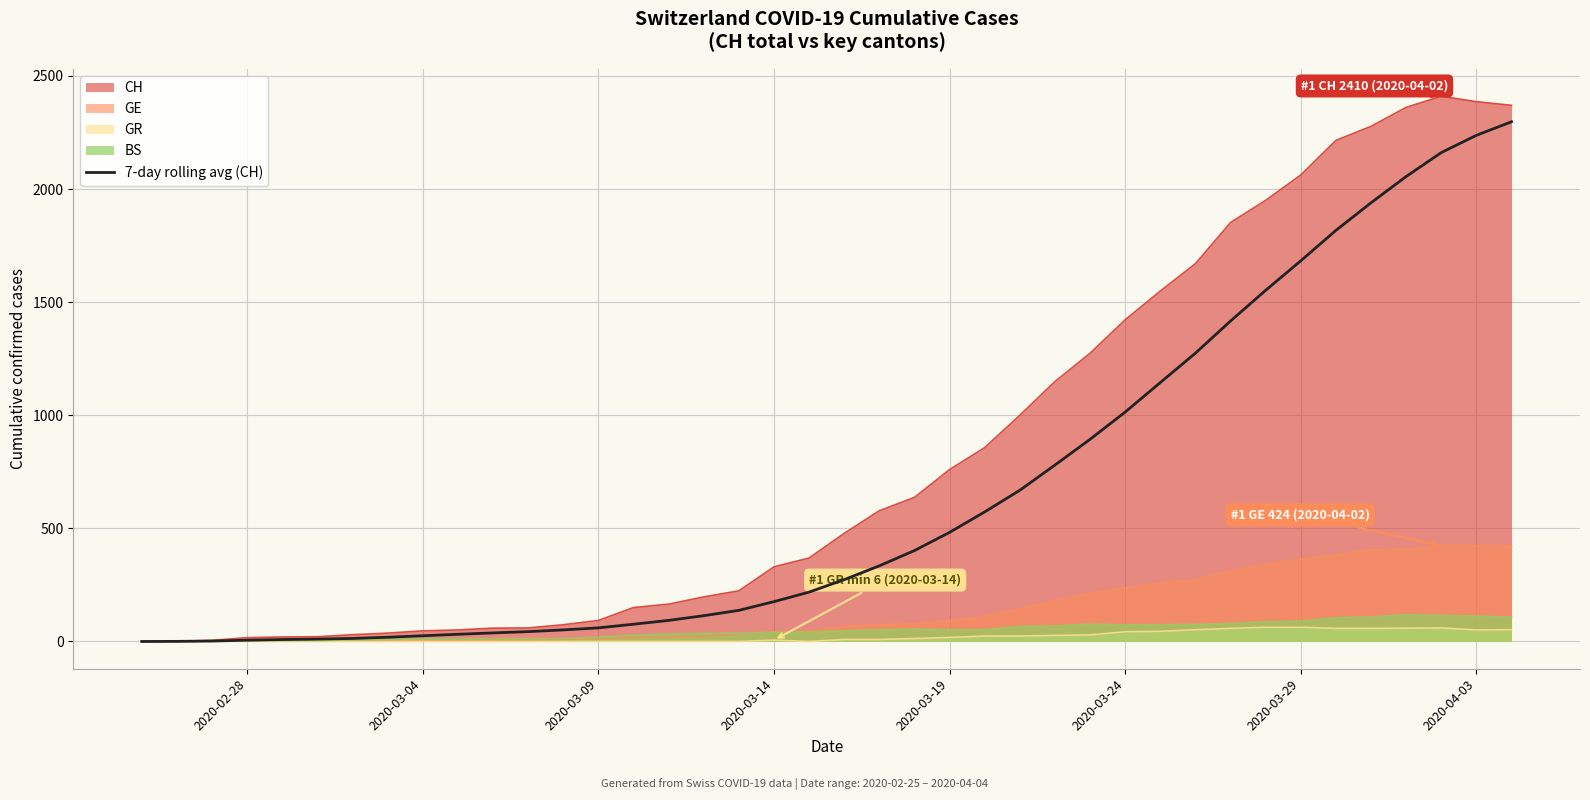

Which series has the largest total across all categories?

CH